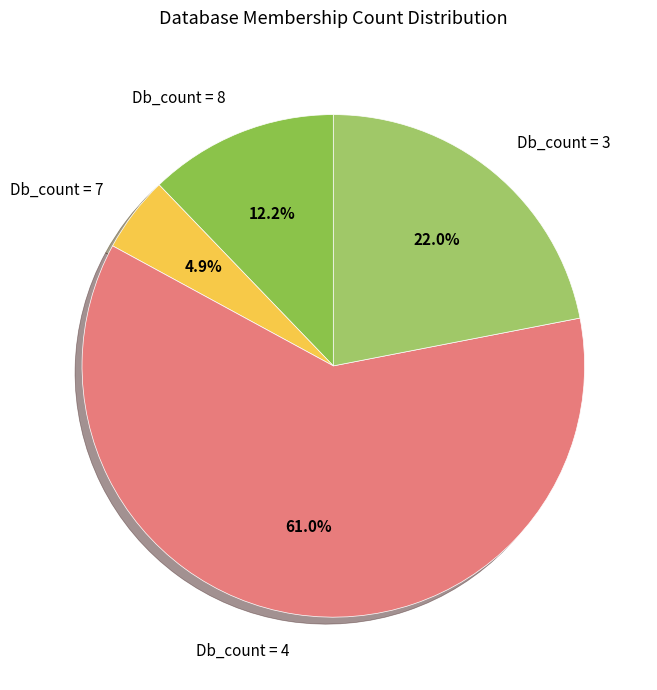

Combined, what portion of the pie is Db_count = 8 and Db_count = 7?

17.1%